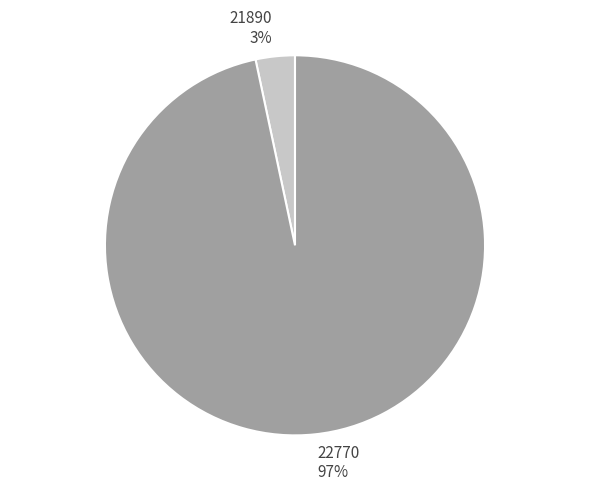

How many slices are in this pie chart?

2